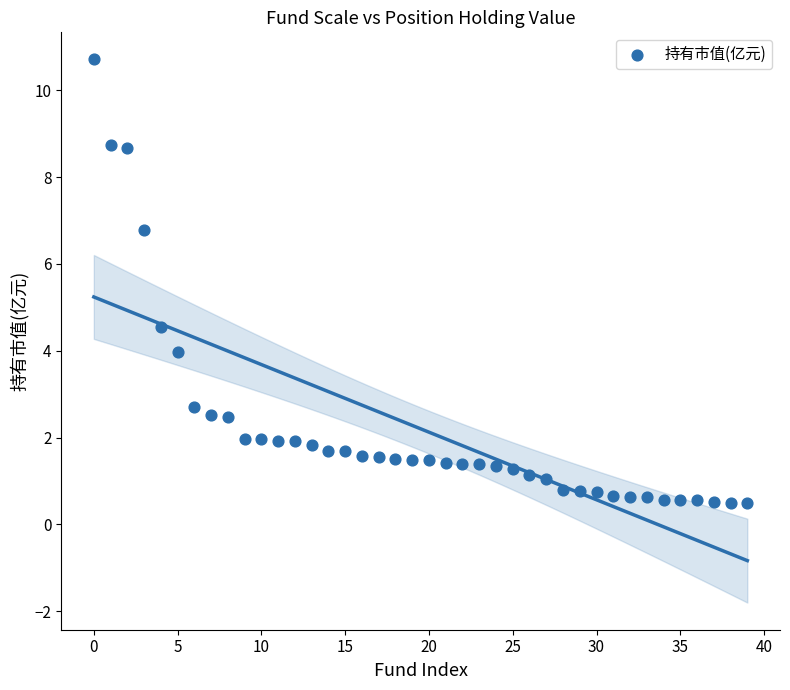

What Y value in the scatter plot is closest to 5?

4.6